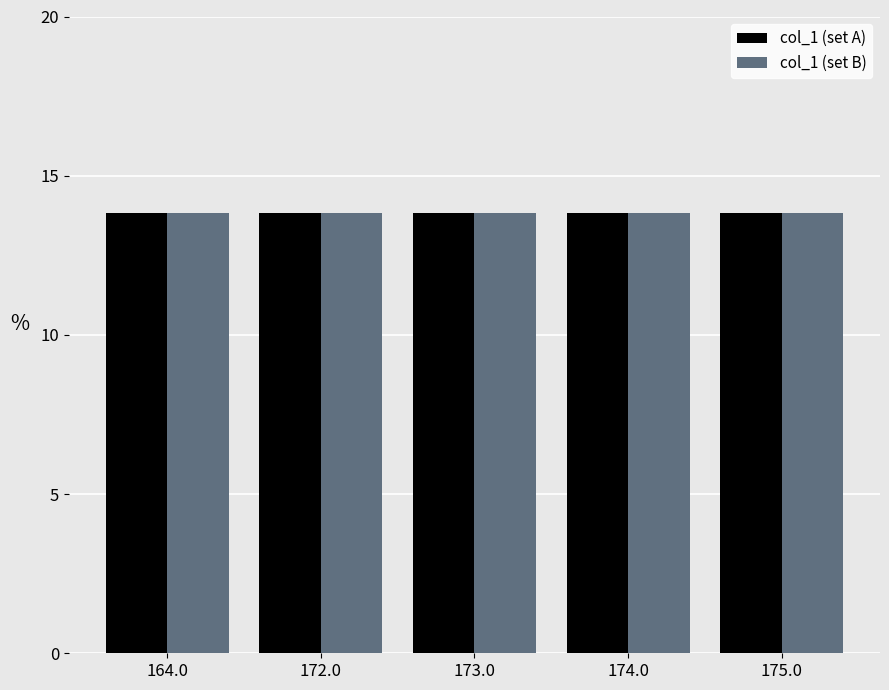

What position from the left is 164.0?

1